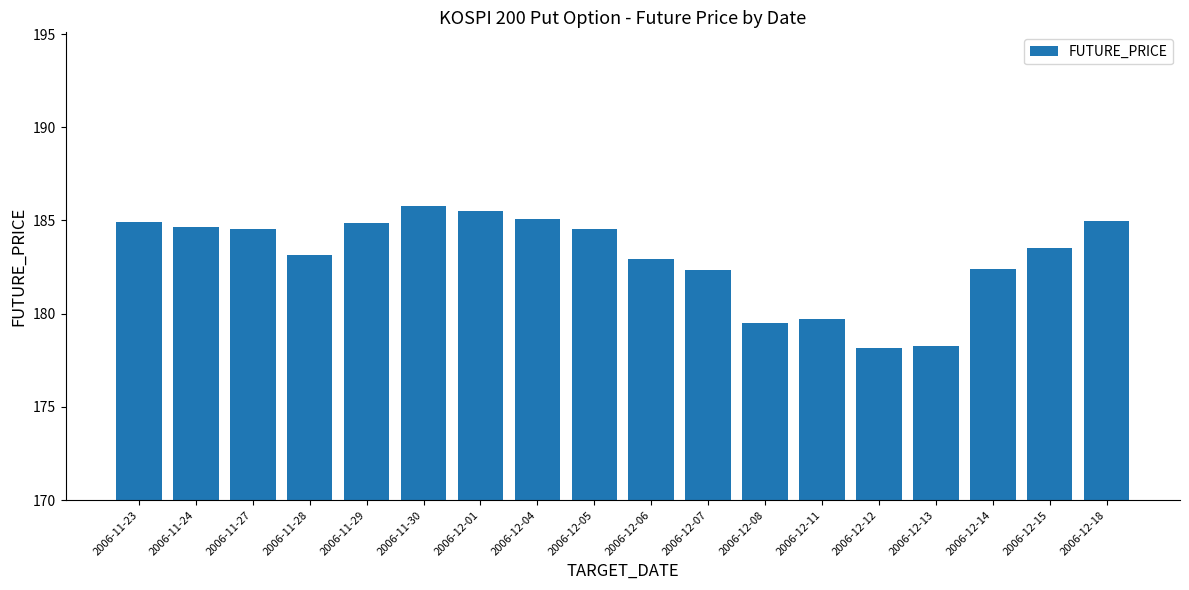

The chart shows a value of 93.5 at 2006-12-14. True or false?

False